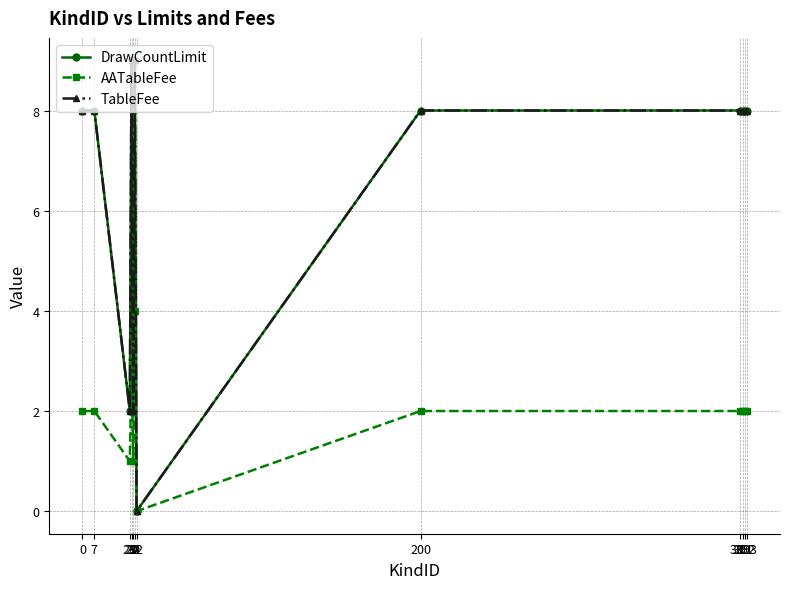

Reading right to left, list all the values displayed in this chart.

DrawCountLimit: 8	8	8	8	8	0	9	2	9	2	8	8
AATableFee: 2	2	2	2	2	0	4	1	3	1	2	2
TableFee: 8	8	8	8	8	0	9	2	9	2	8	8